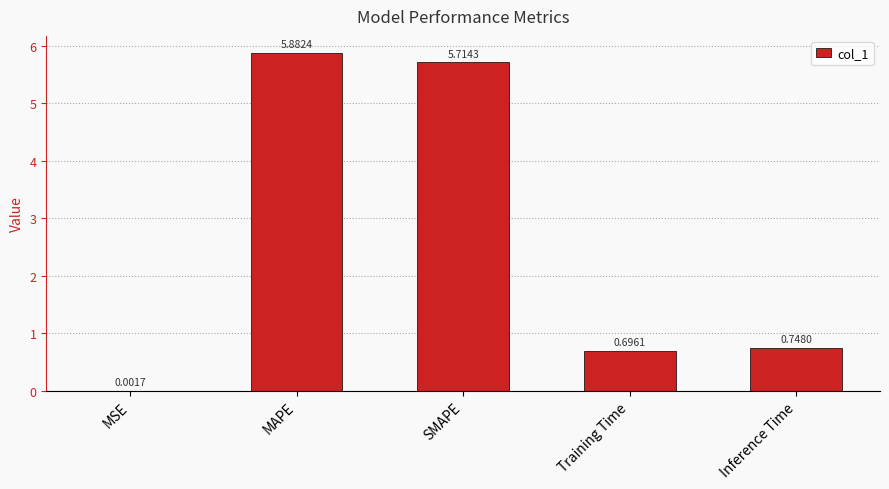

Does the chart contain stacked bars?

No